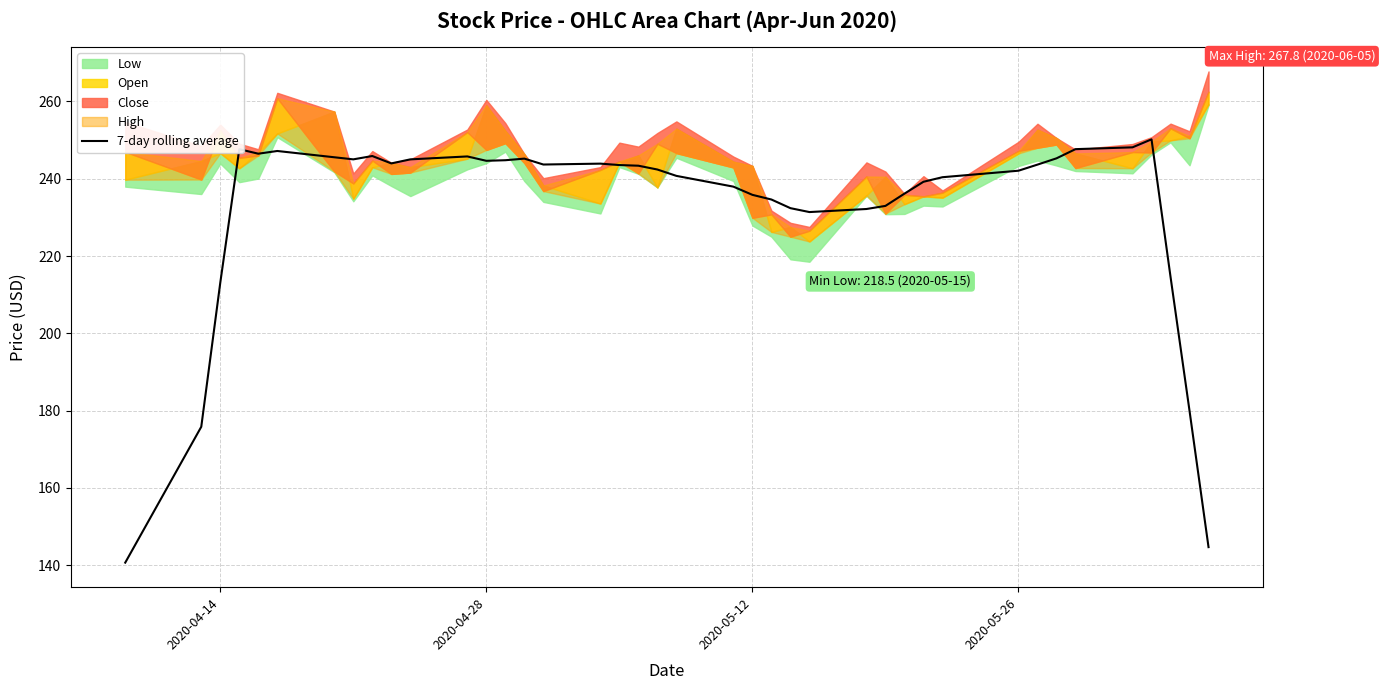

What is the minimum value for 7-day rolling average?

140.7